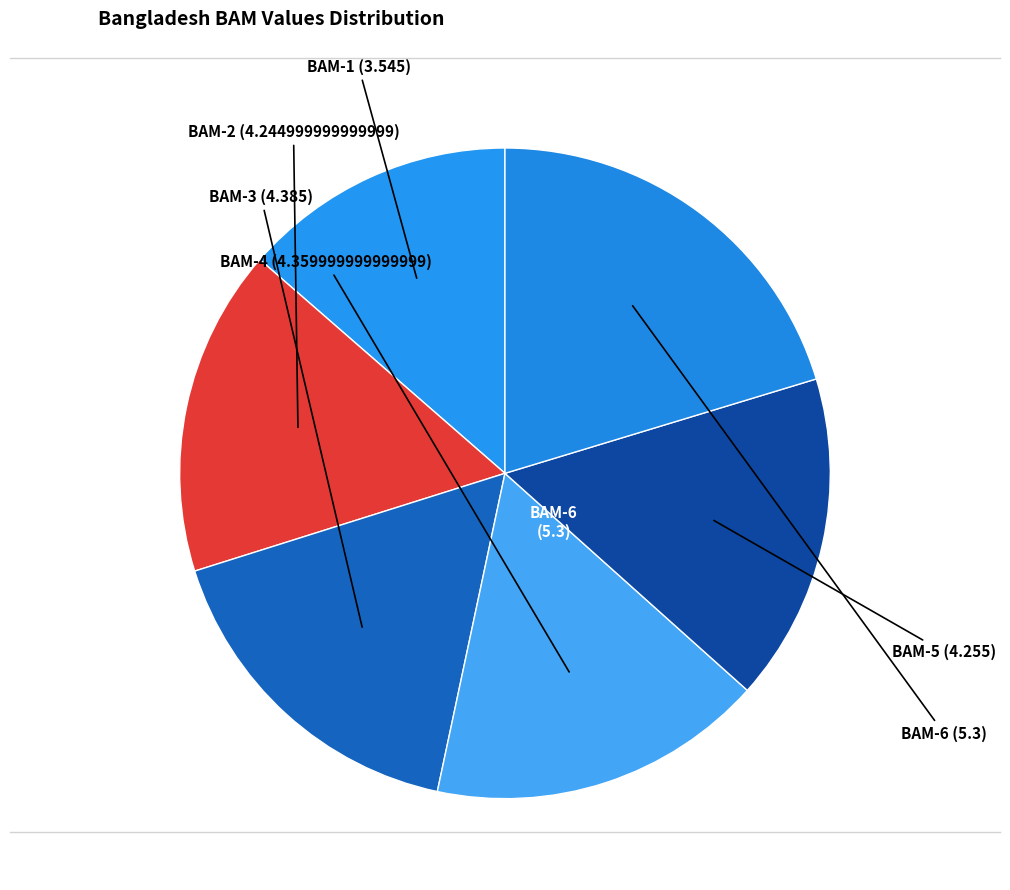

How many slices are in this pie chart?

6